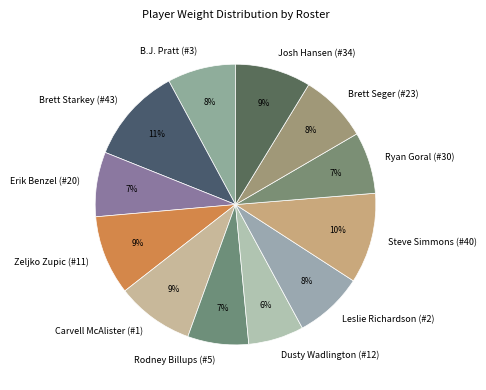

Count the number of slices in the pie.

12